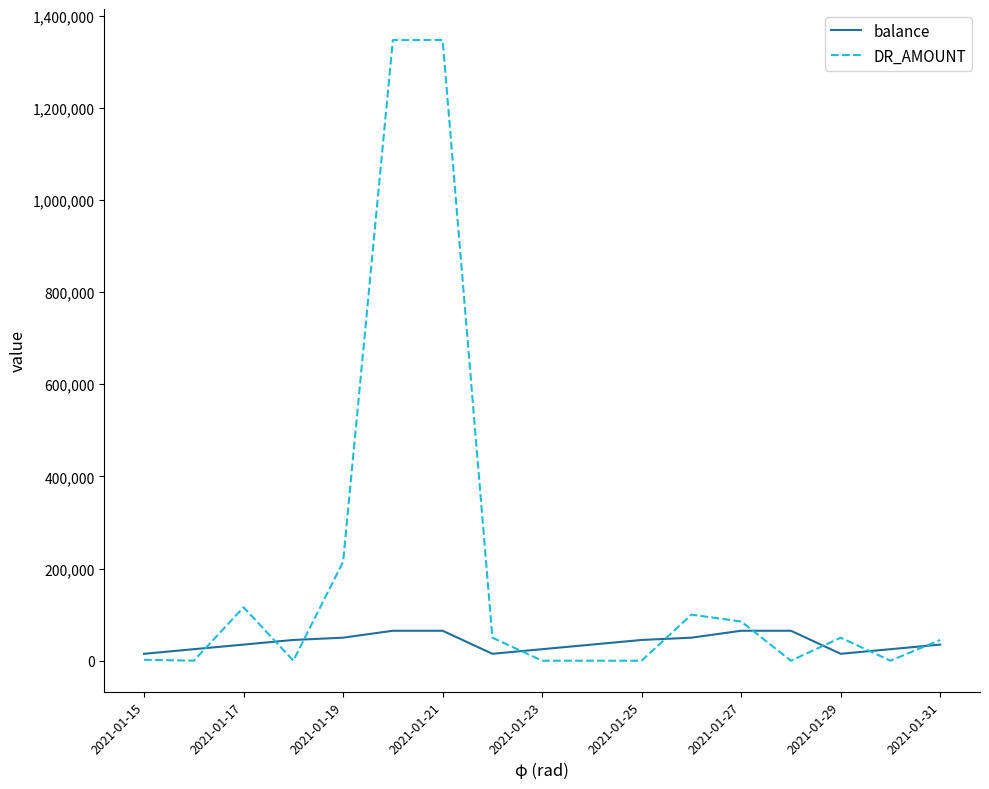

List the series in order of their peak value, highest first.

DR_AMOUNT, balance